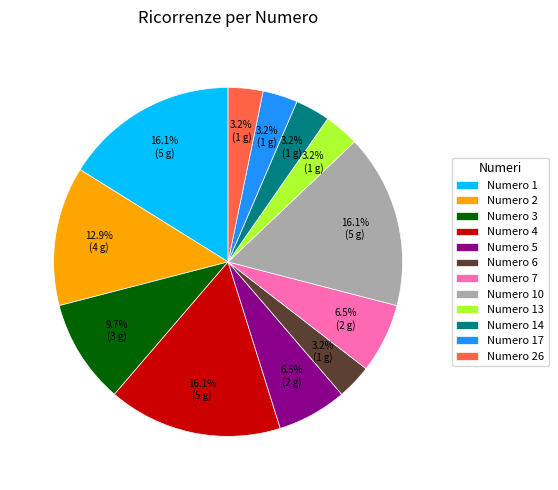

What percentage do Numero 10 and Numero 5 together represent?

22.6%